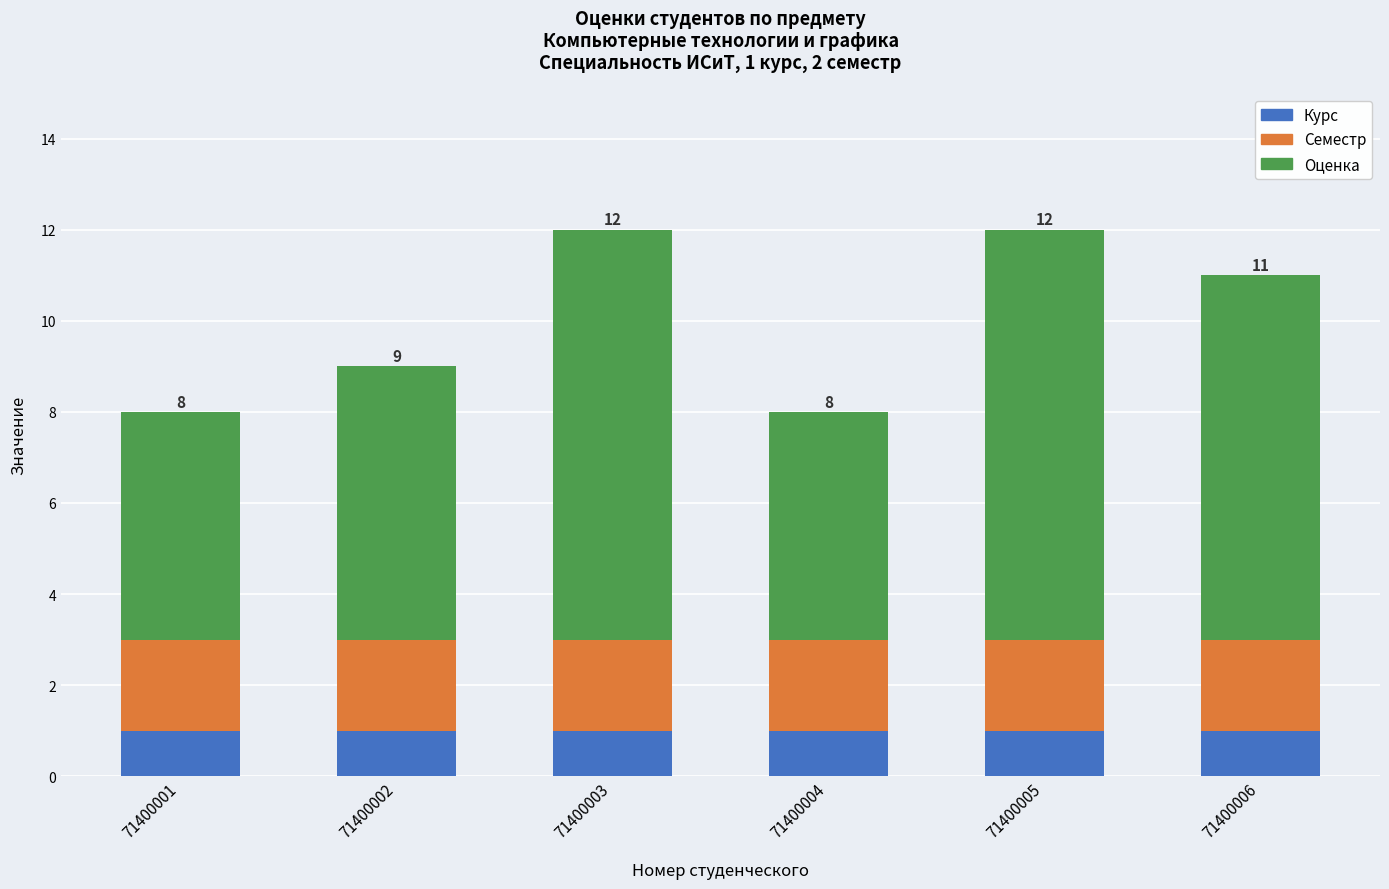

The Курс series shows 1 at 71400006. True or false?

True